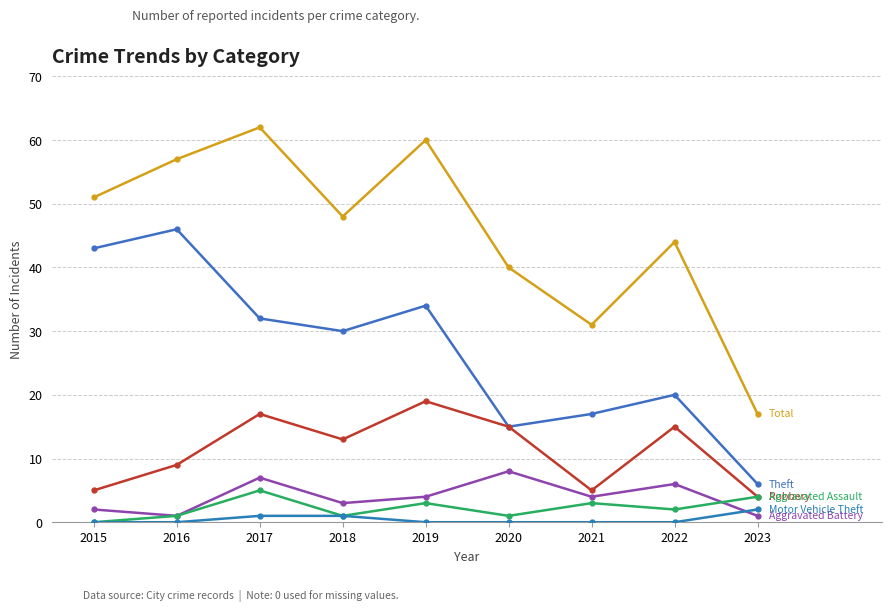

What is the spread (max minus min) of values at 2015?

51